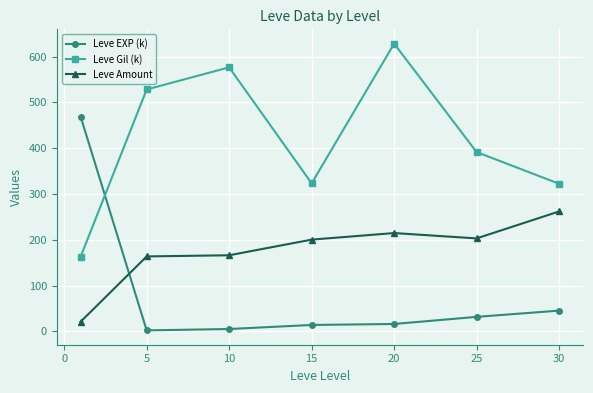

What is the highest value of the Leve Amount series?

262.0